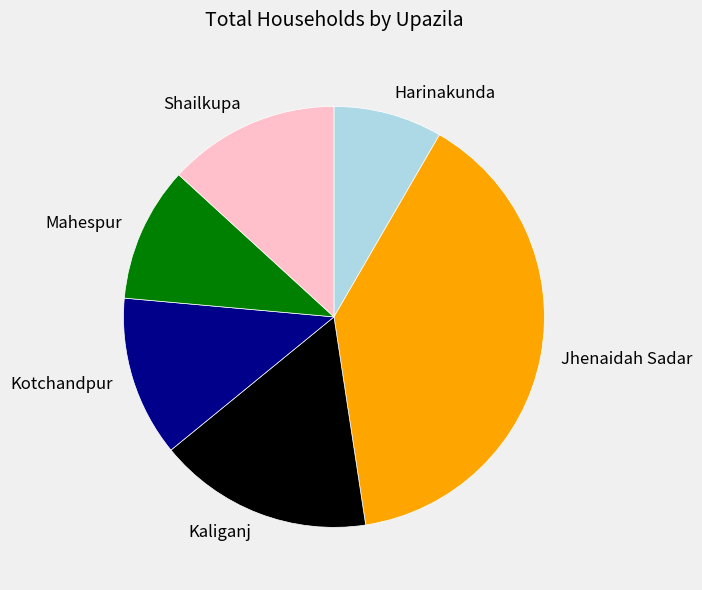

How many segments does this pie chart have?

6